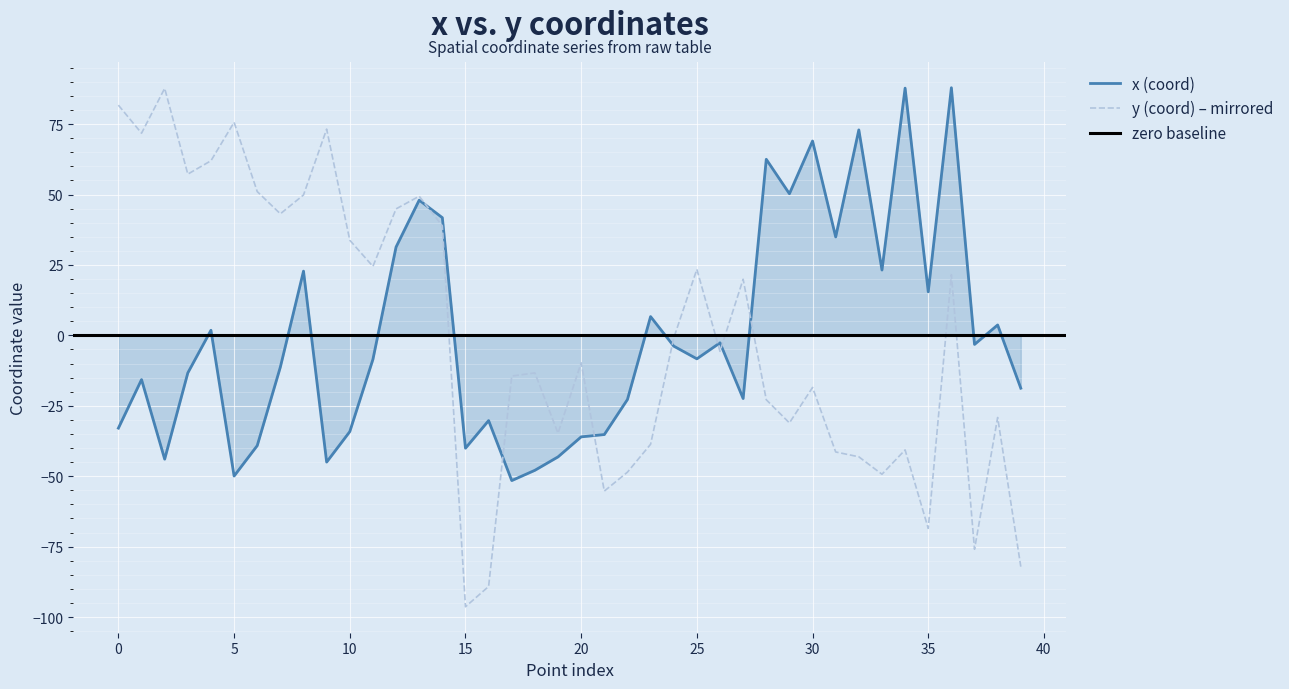

True or false: y (coord) has more than 0 interior local peaks.

True